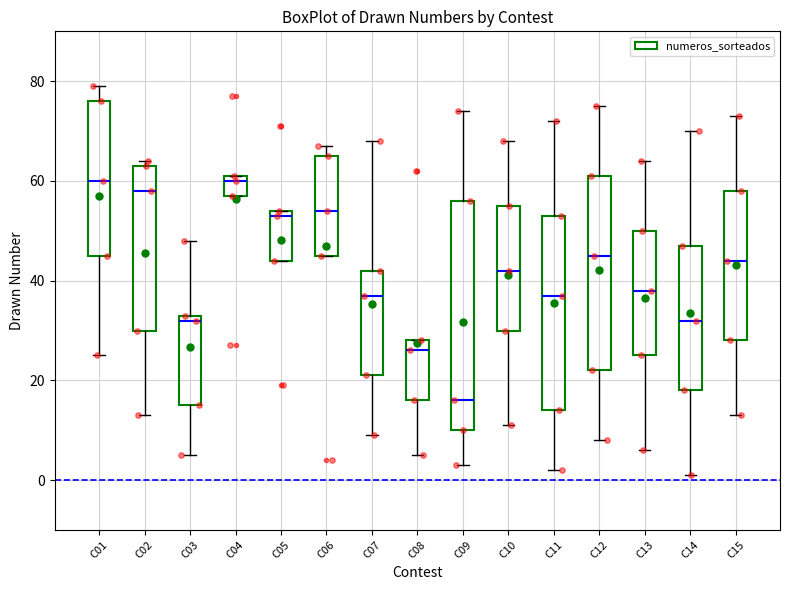

Which box's median line is the lowest?

C09